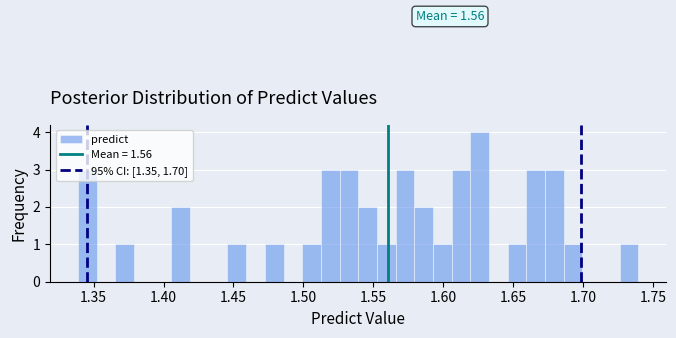

Read against the x-axis, roughly where is the centre of the tallest bar?

1.625